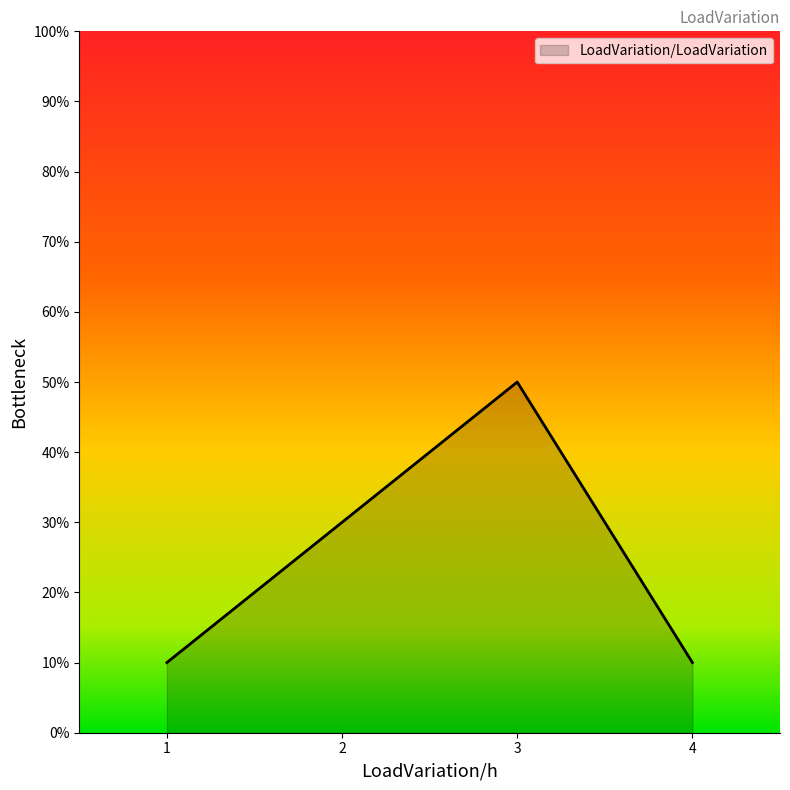

At which category does the data reach its first local peak?

3